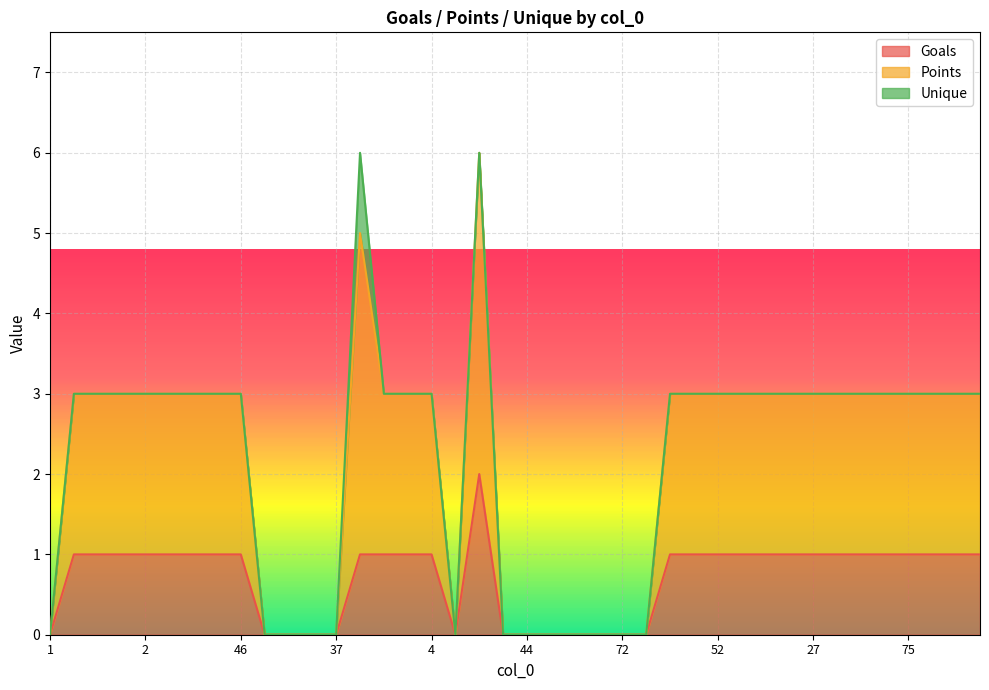

What are all the series names shown in the legend?

Goals, Points, Unique